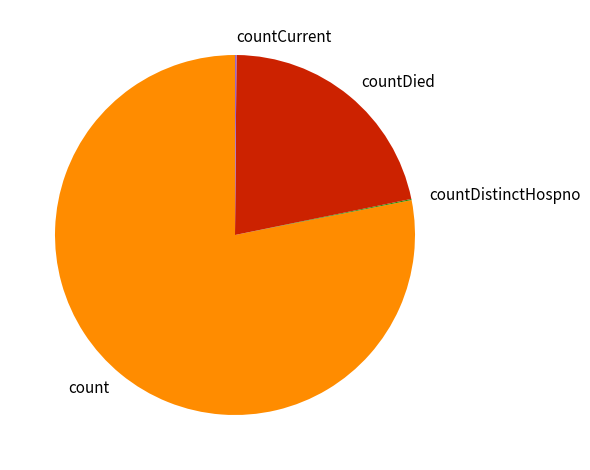

Combined, do countDied and count account for over 50%?

Yes